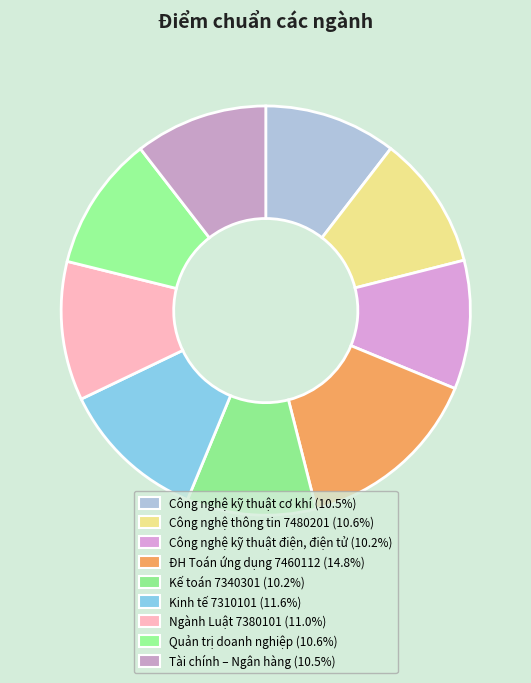

Which slice is the largest?

ĐH Toán ứng dụng 7460112